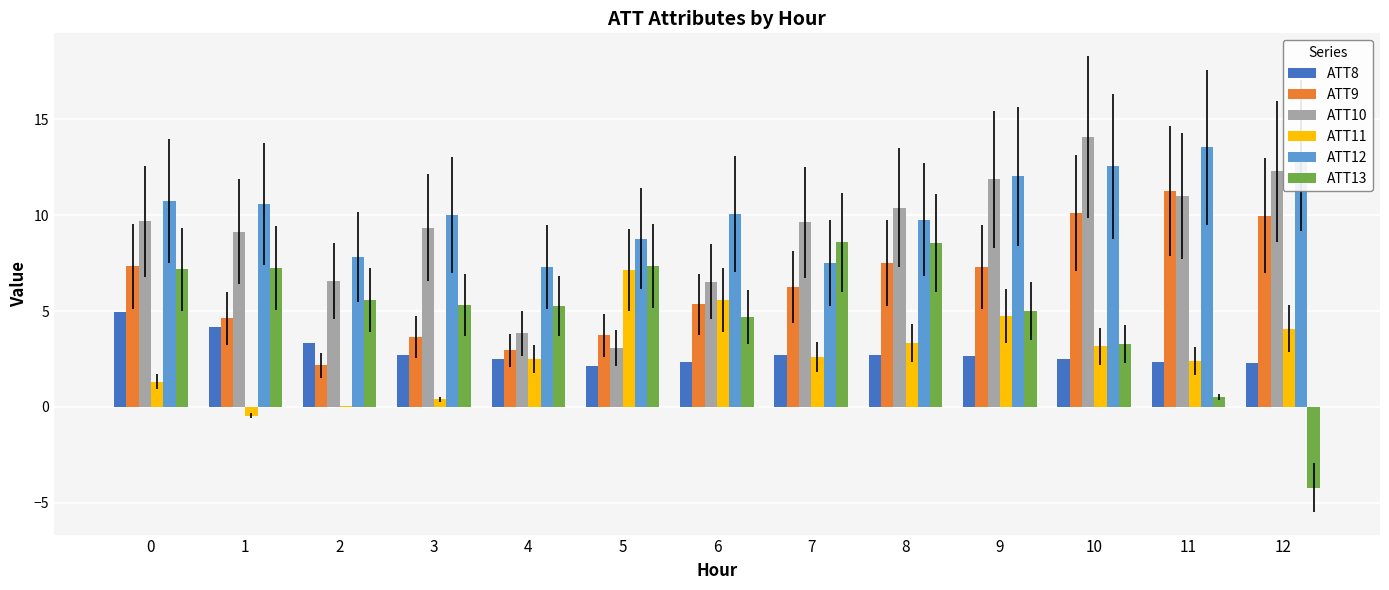

How many data points in ATT10 are above 9?

9